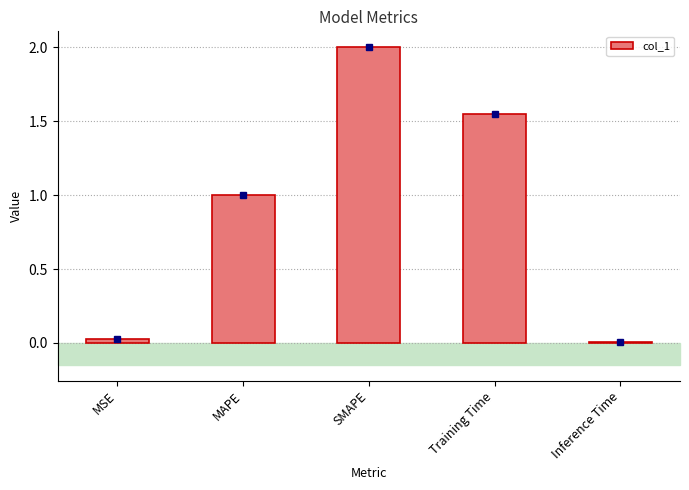

List the labels in order of value, smallest first.

Inference Time, MSE, MAPE, Training Time, SMAPE